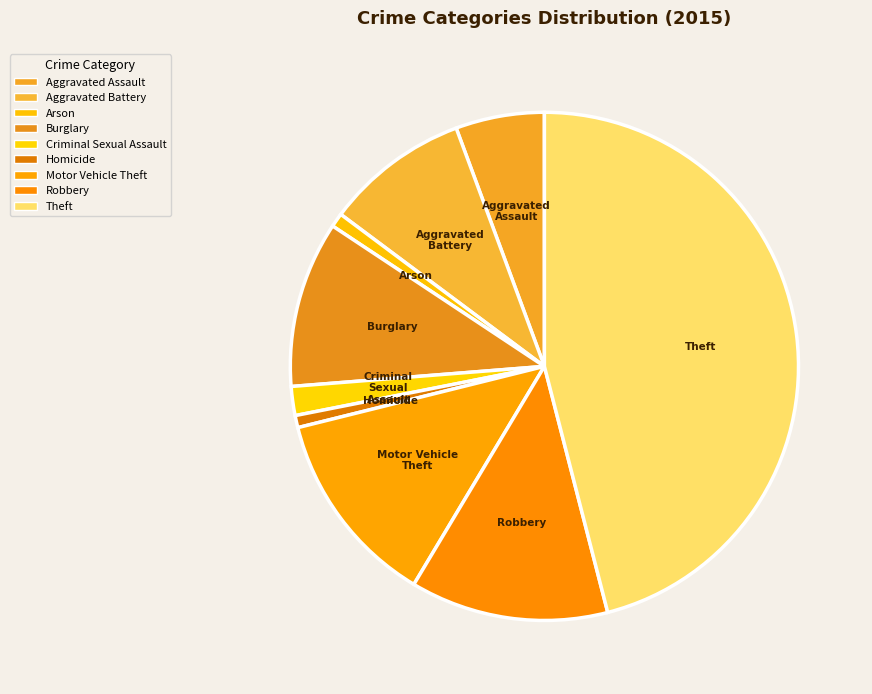

True or false: Burglary accounts for 17% of the total.

False